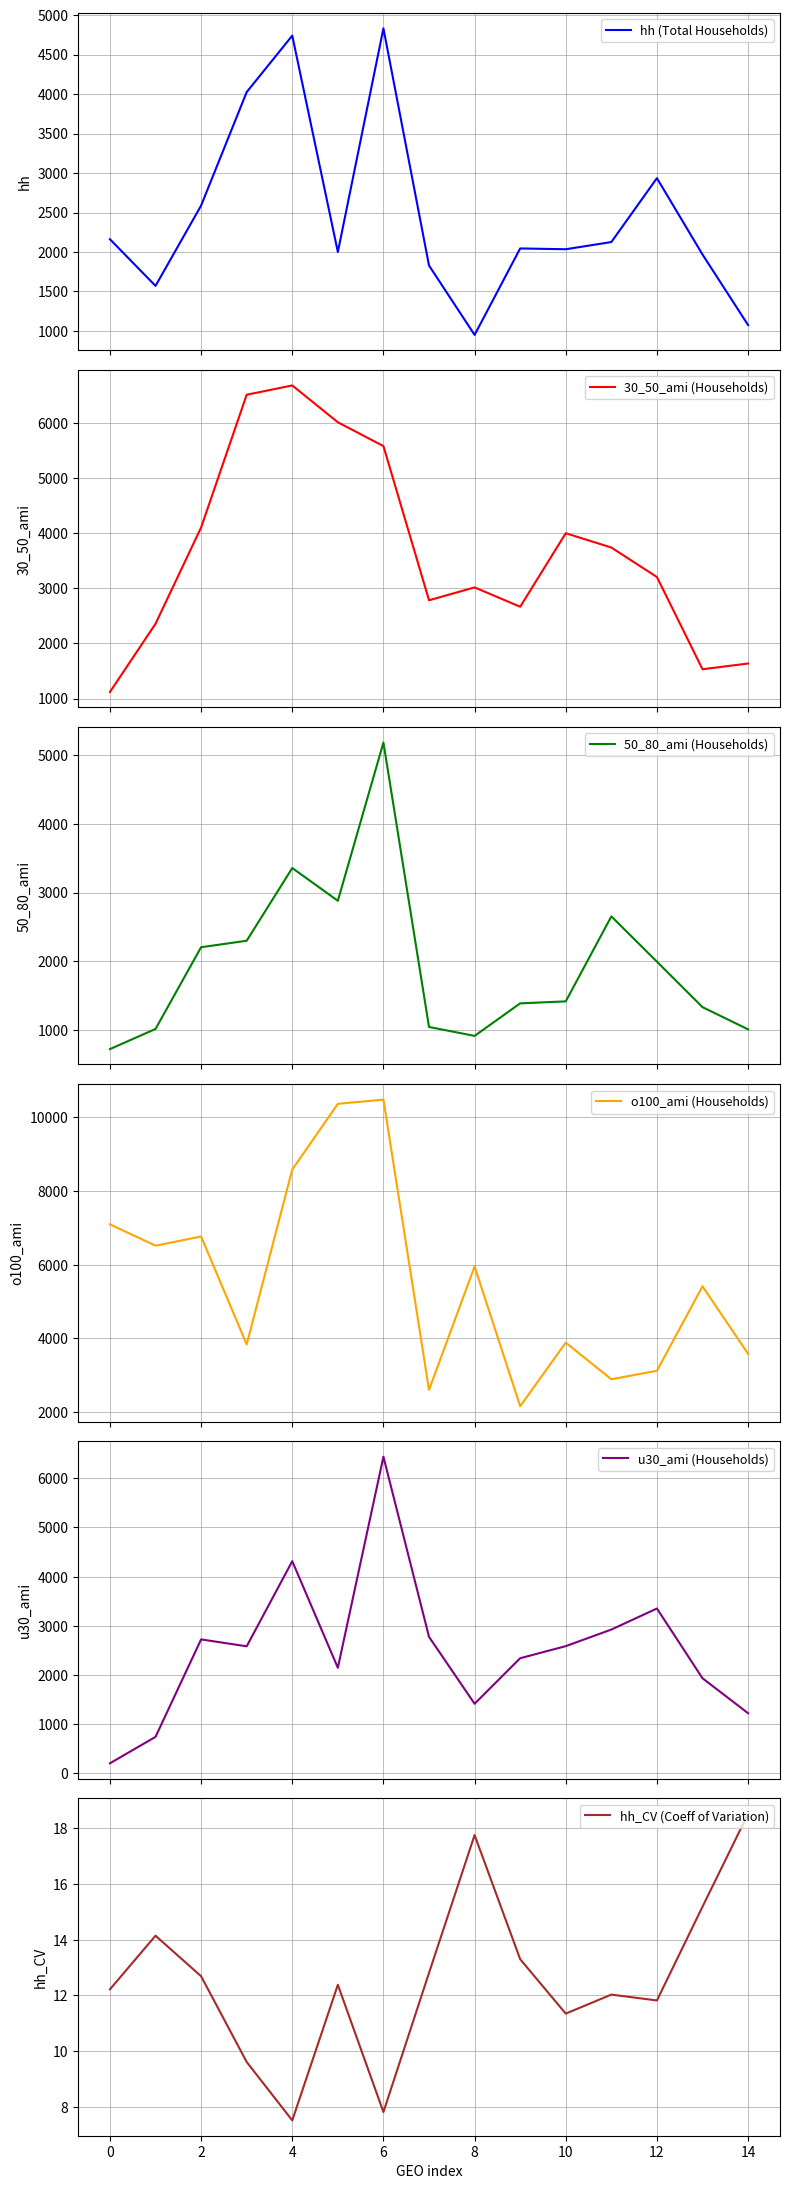

Which category has the lowest value in the hh_CV (Coeff of Variation) series?

4